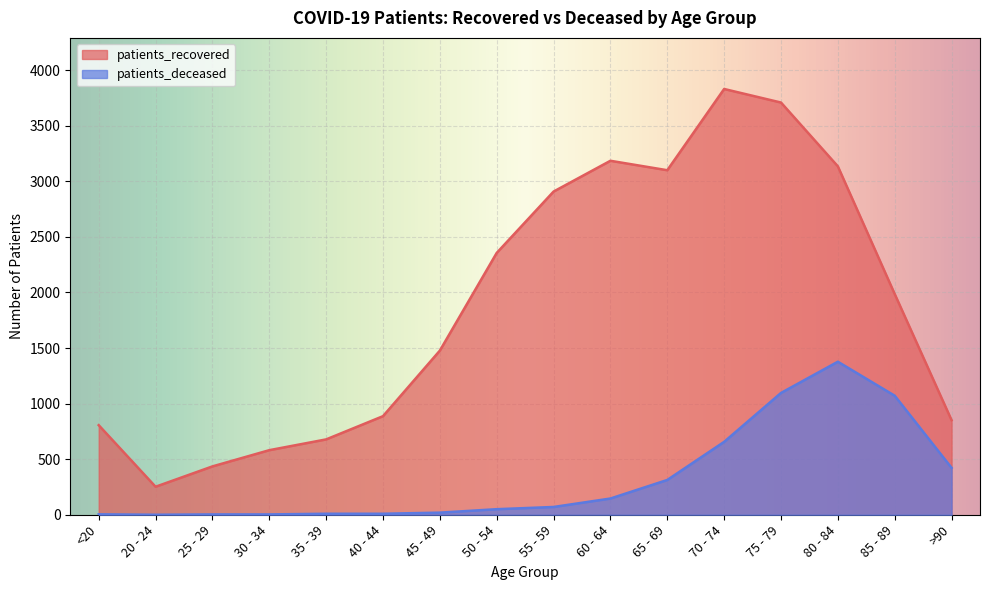

At which label does patients_recovered first exceed 1986?

50 - 54